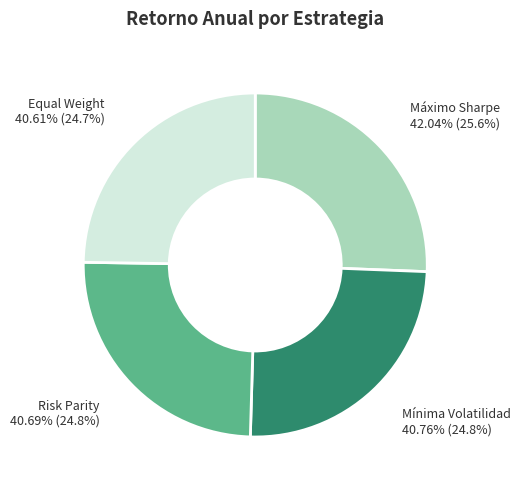

Count the number of slices in the pie.

4